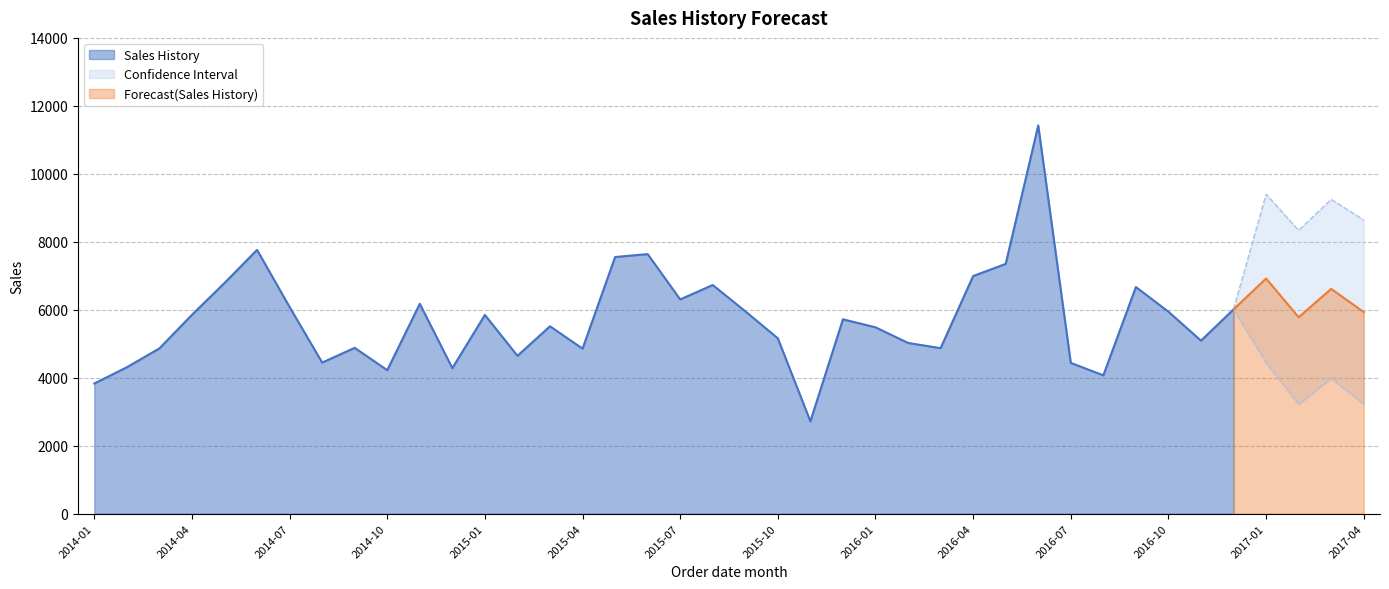

How many lines are shown in the chart?

1